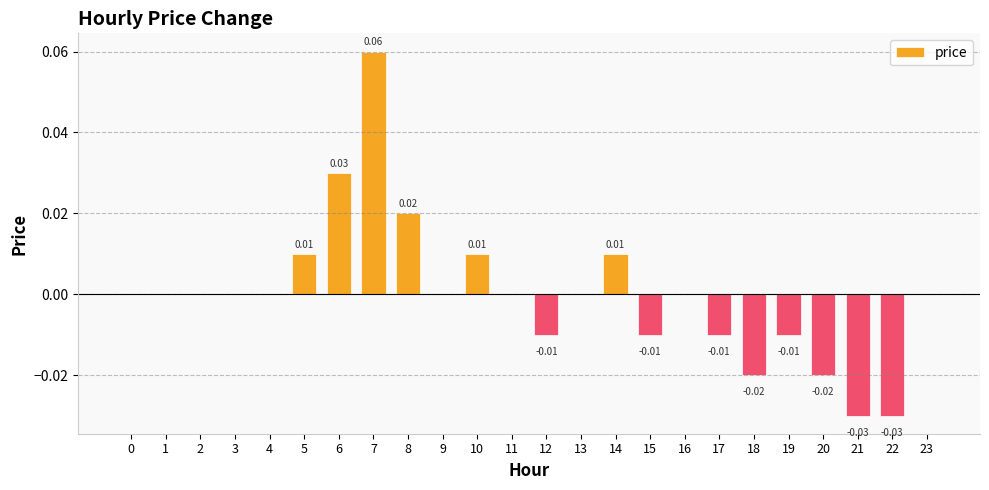

How many values are between 0 and 1?

16